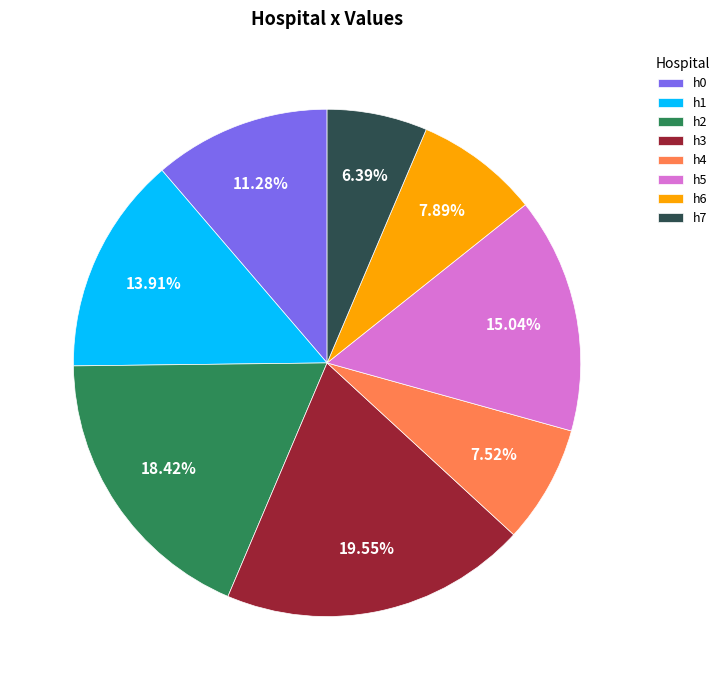

Which category has the biggest portion of the pie?

h3